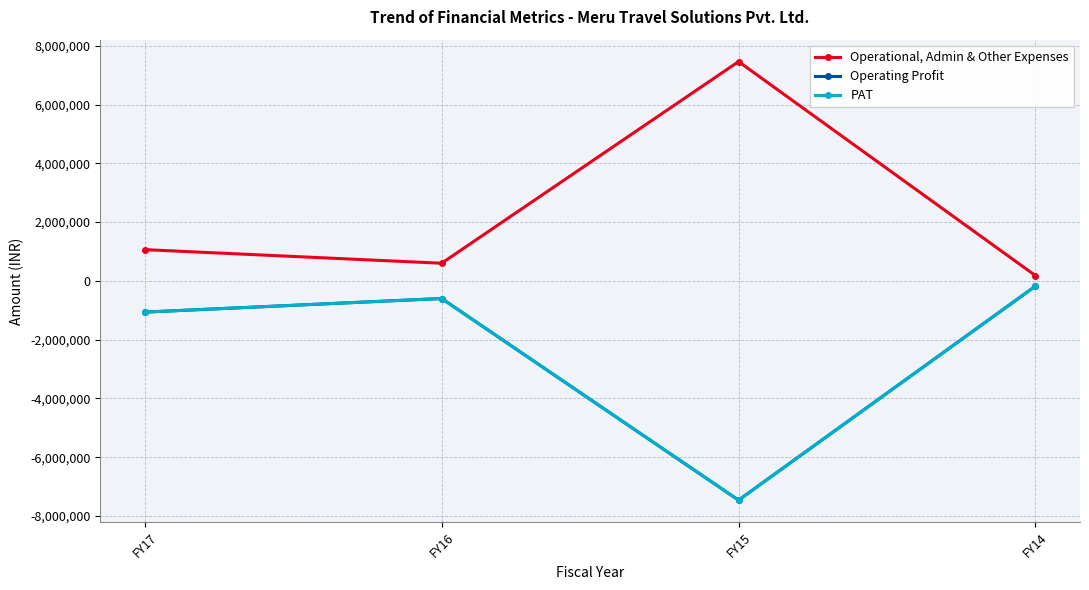

Is the value of Operational, Admin & Other Expenses at FY15 greater than the value of PAT at FY14?

Yes